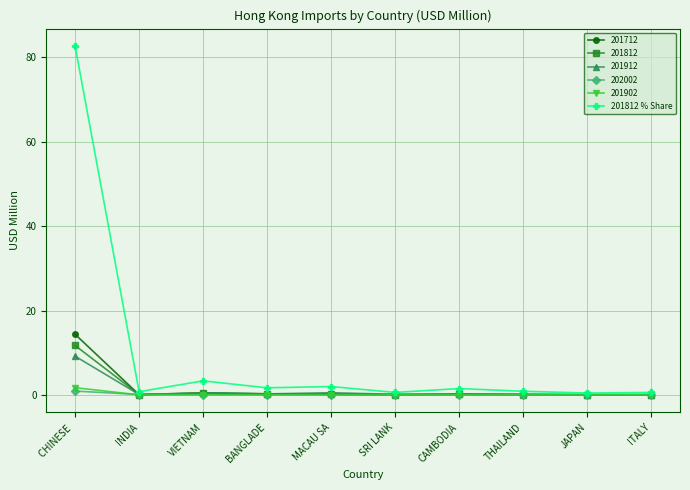

True or false: 201912 has a value of 9.2 at CHINESE .

True